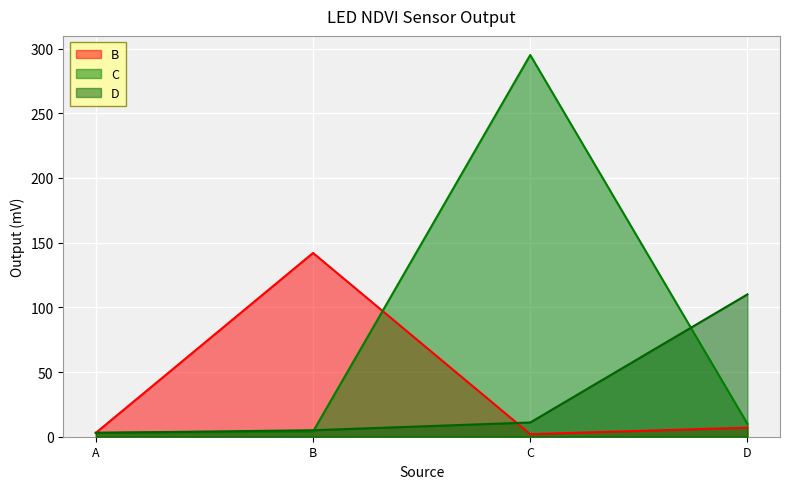

What is the difference between the maximum and minimum values in the D series?

107